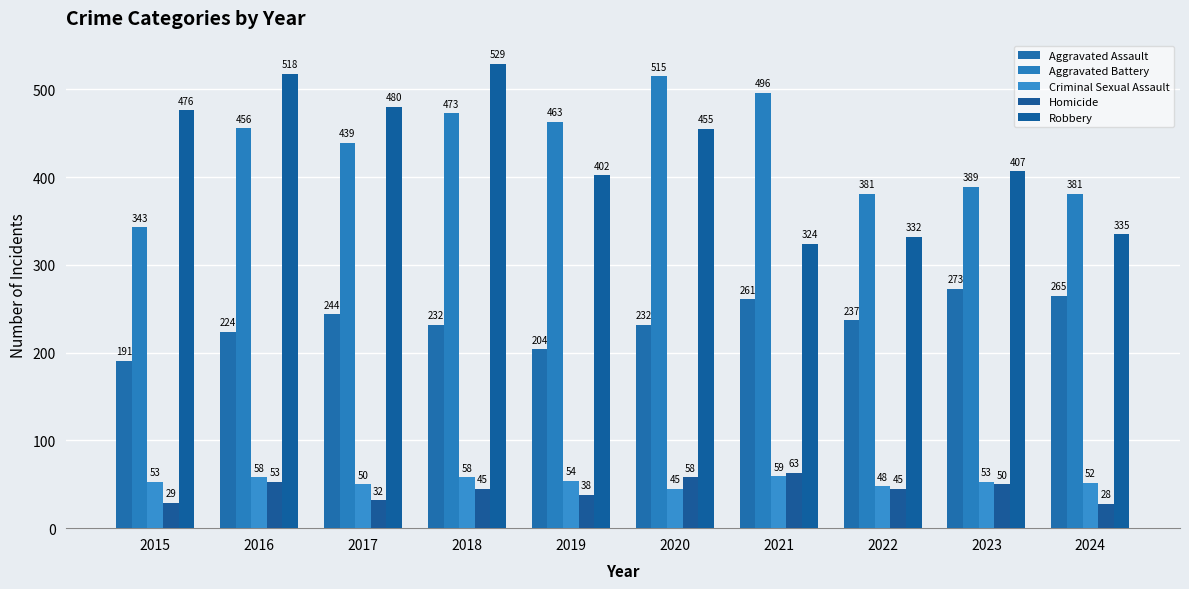

At which label is Criminal Sexual Assault closest to 52?

2024